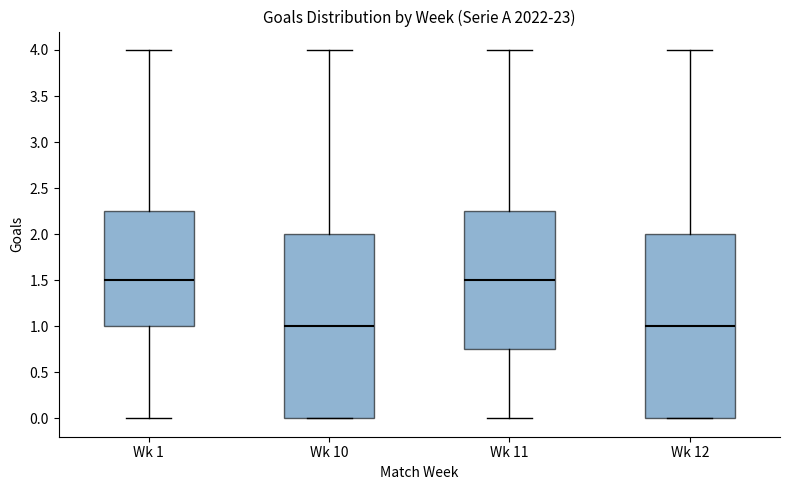

Reading left to right, read every box against the y-axis: the position of its median line, the range the box covers, and the ends of its whiskers. The values are not printed on the chart, so give them approximately, as read against the axis.

Wk 1: median 1.50, box 1.00 to 2.25, whiskers 0.00 to 4.00
Wk 10: median 1.00, box 0.00 to 2.00, whiskers 0.00 to 4.00
Wk 11: median 1.50, box 0.75 to 2.25, whiskers 0.00 to 4.00
Wk 12: median 1.00, box 0.00 to 2.00, whiskers 0.00 to 4.00